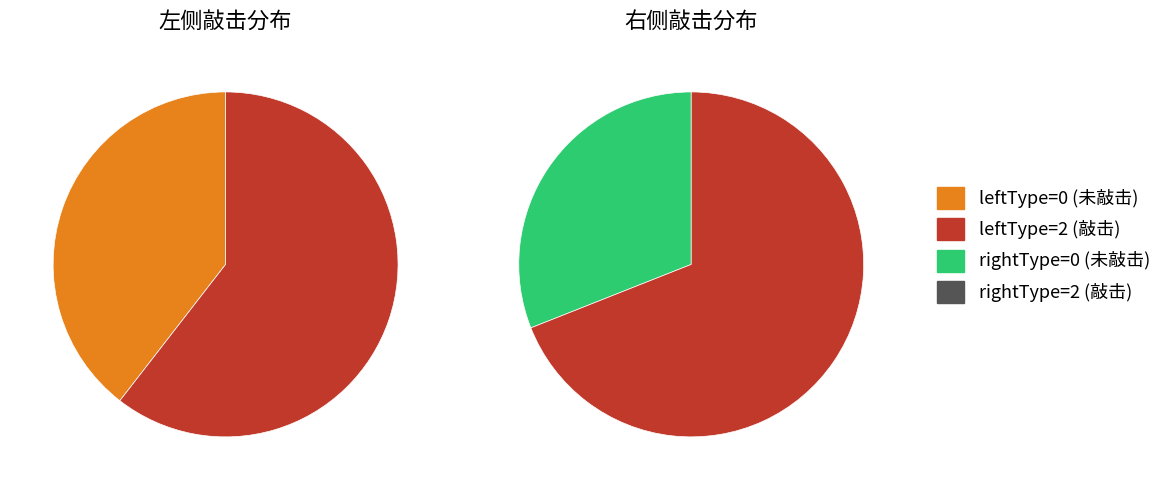

To the nearest percent, what is the combined percentage of 2 and 0?

100%